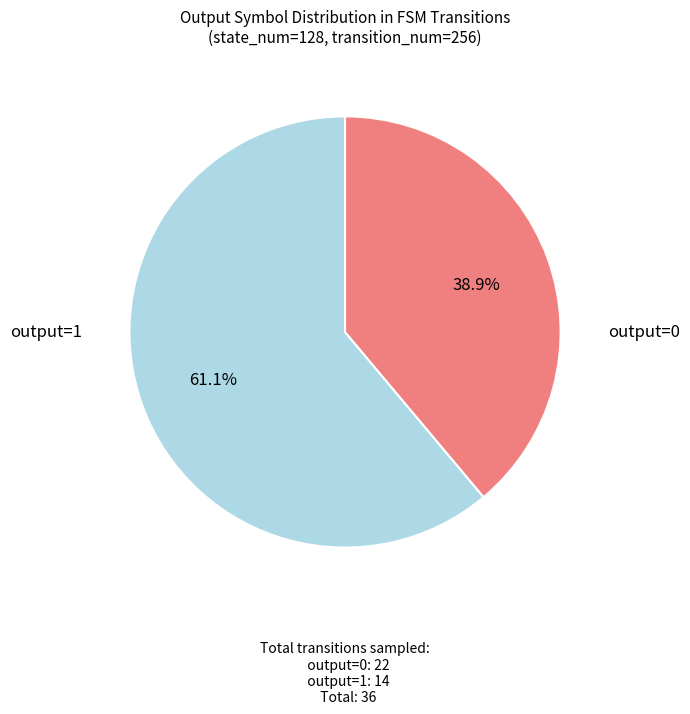

Is there any slice that represents more than half of the pie?

Yes